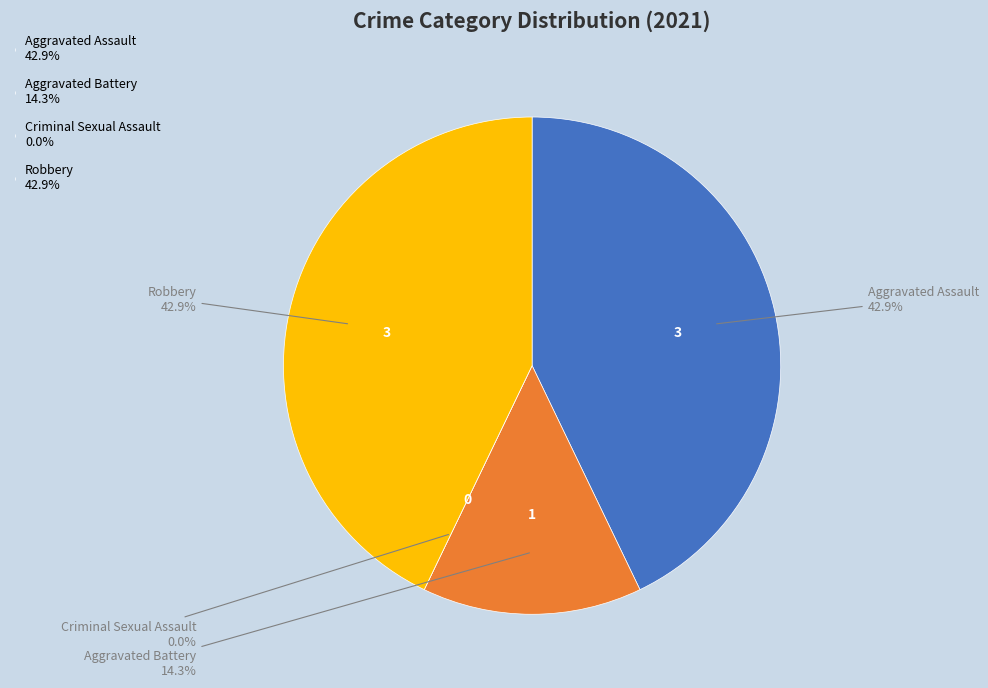

Rank the categories by value from highest to lowest.

Aggravated Assault, Robbery, Aggravated Battery, Criminal Sexual Assault